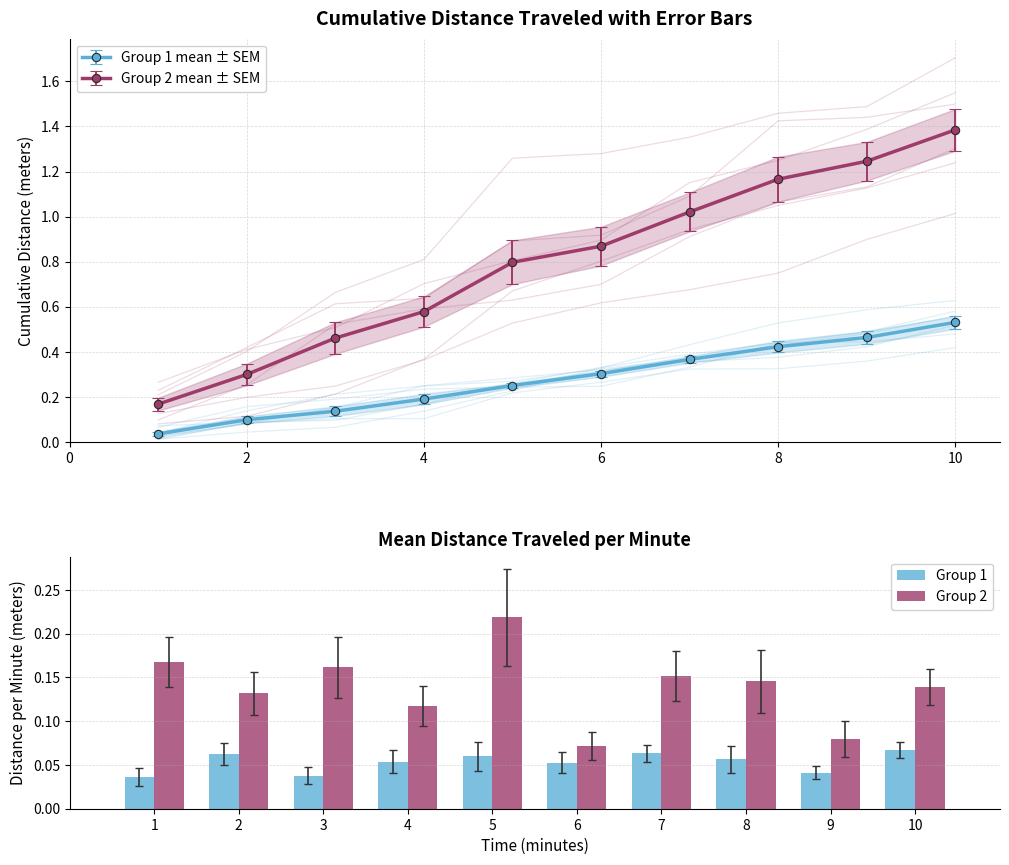

The Group 1 series shows 0.0 at 2. True or false?

False